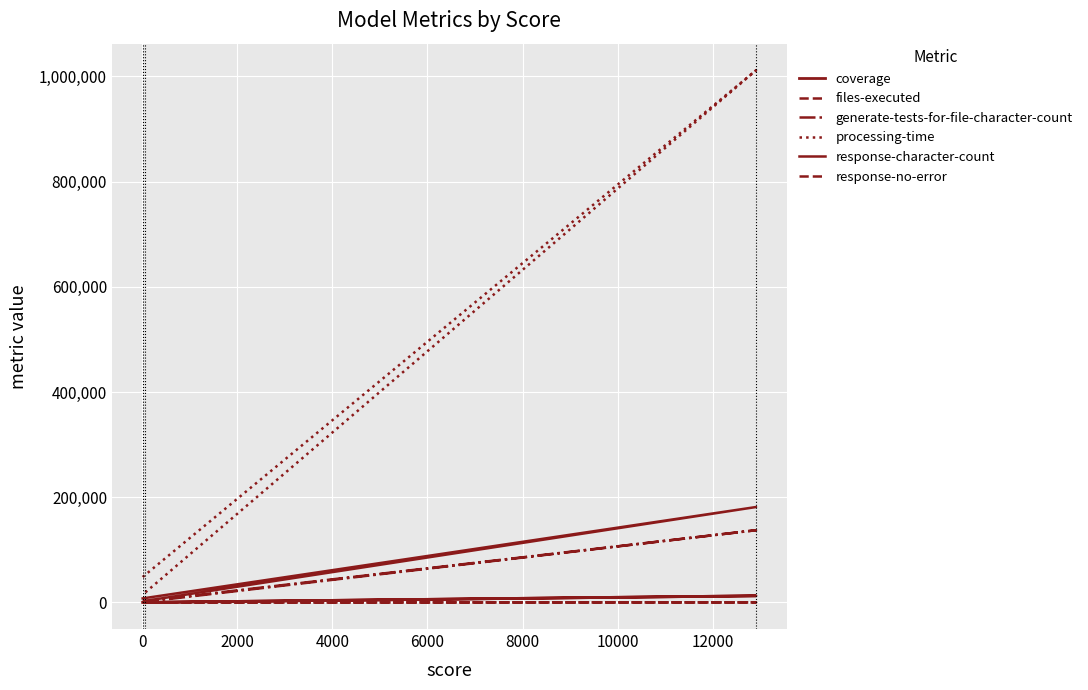

What is the average value of the coverage series?

4200